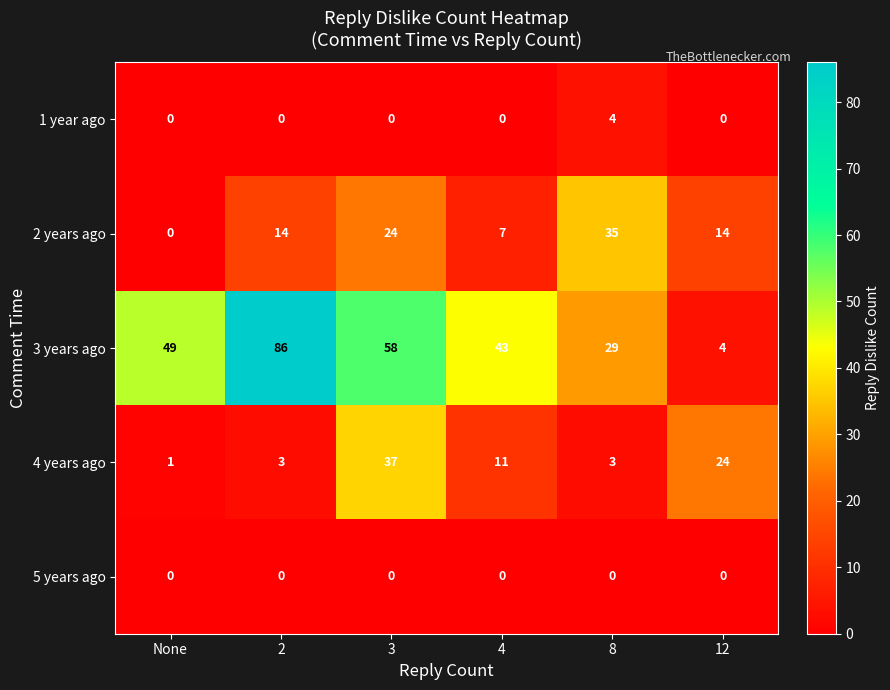

What is the sum of the 3 years ago values at 12 and 4?

47